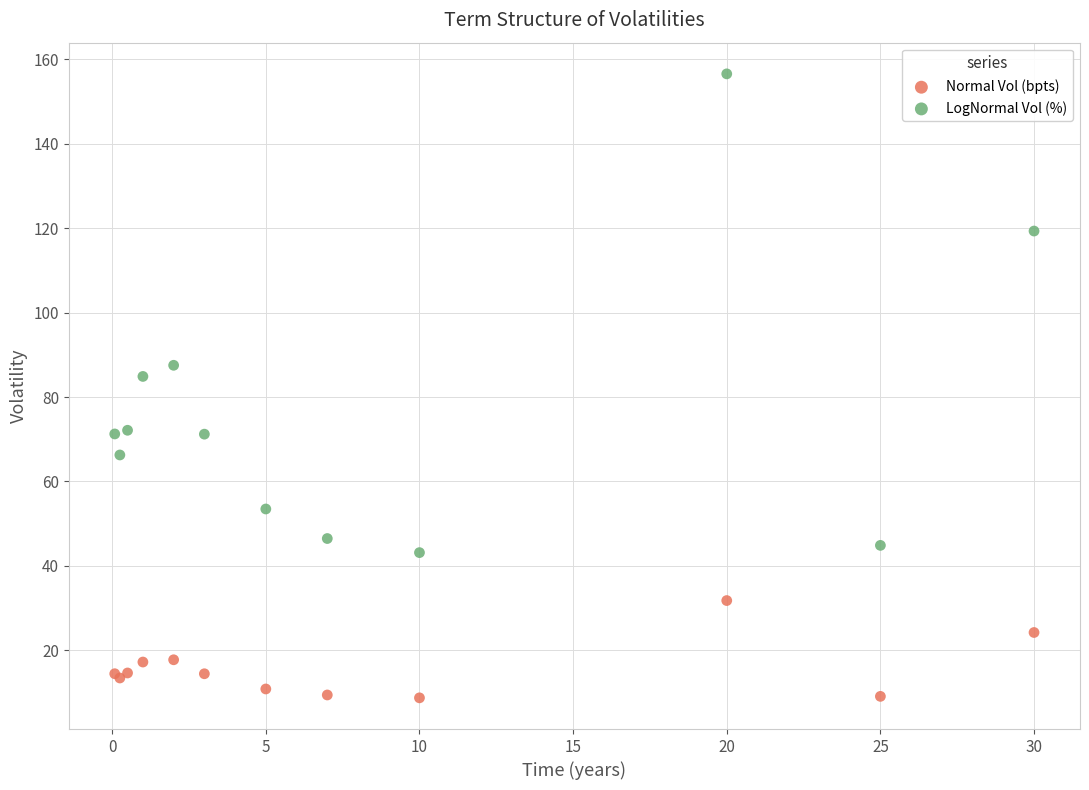

Which series contains the highest Y value?

LogNormal Vol (%)